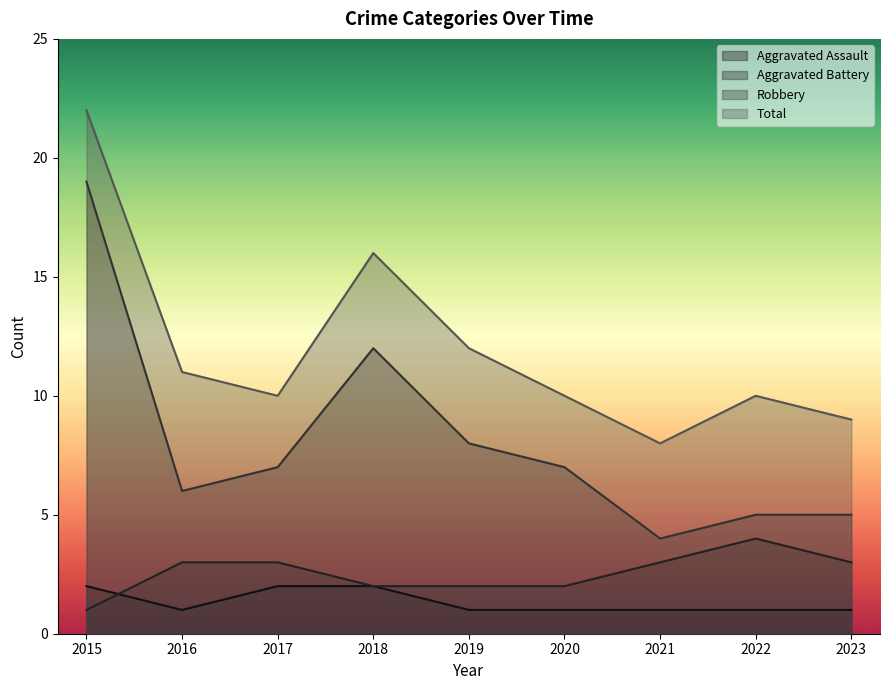

What is the value of the Aggravated Battery point at the 8th from the left?

4